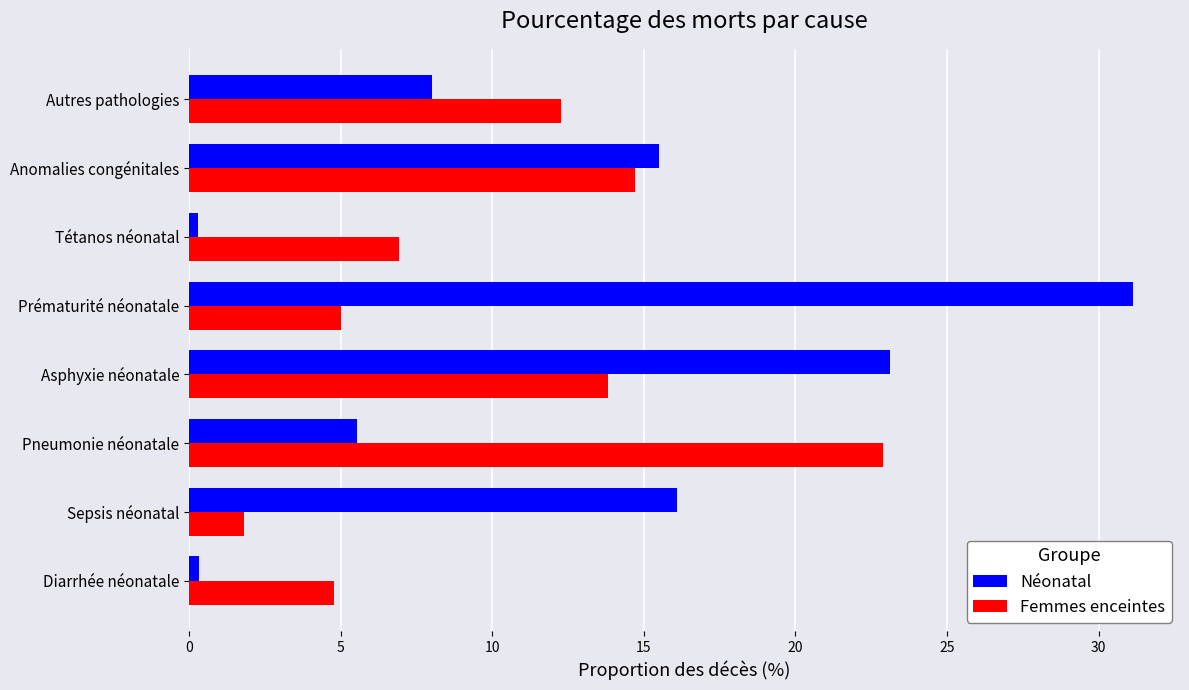

Is the value of Néonatal at Anomalies congénitales greater than the value of Femmes enceintes at Prématurité néonatale?

Yes